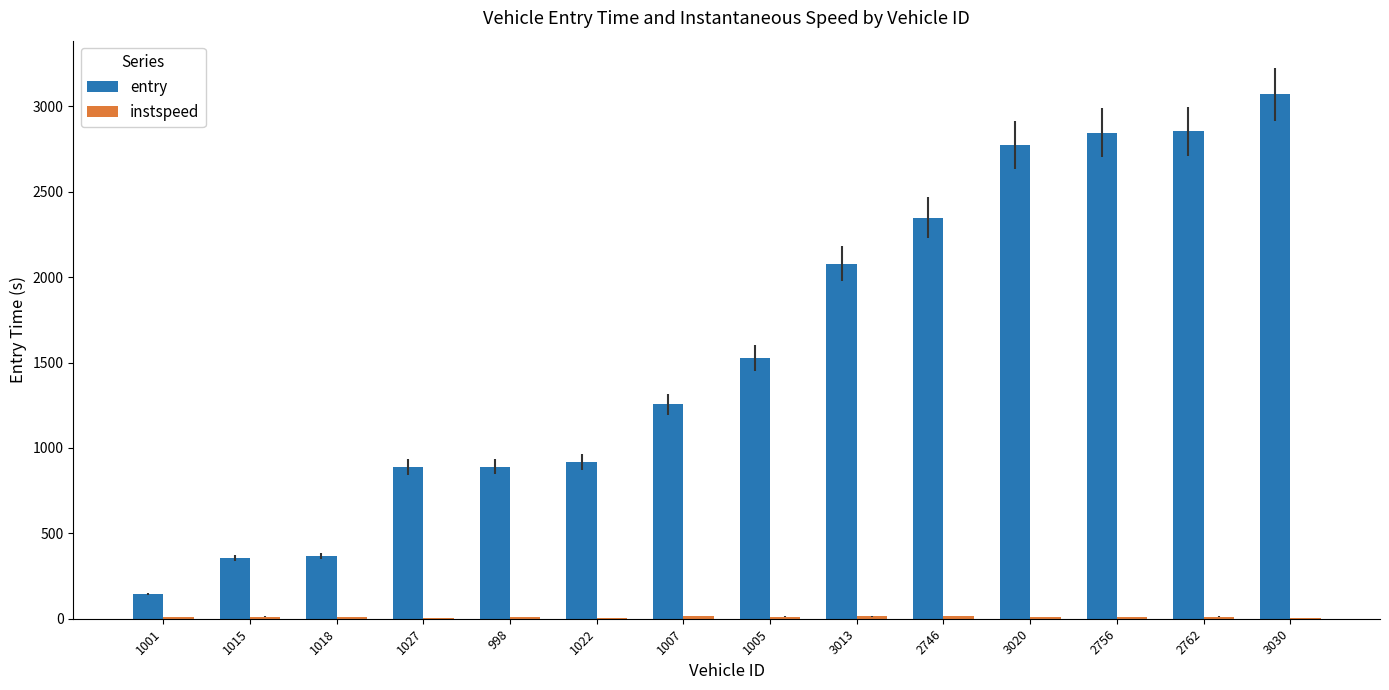

What is the total value across all series at 2746?

2365.9